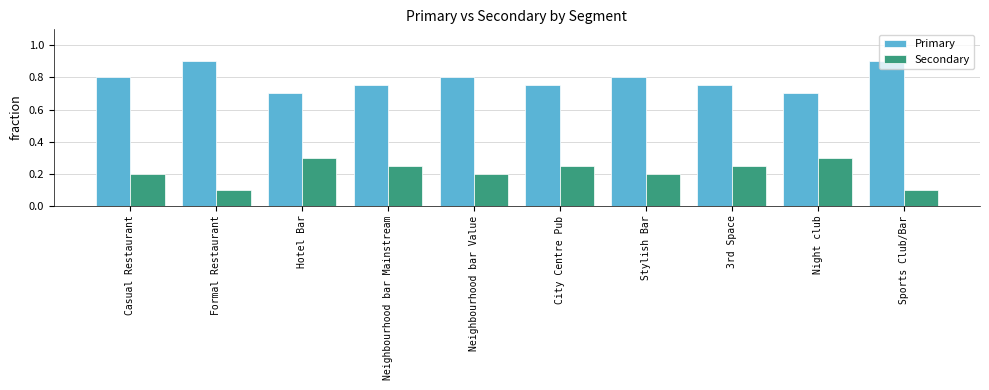

Count the Primary values in the range 0 to 1.

10